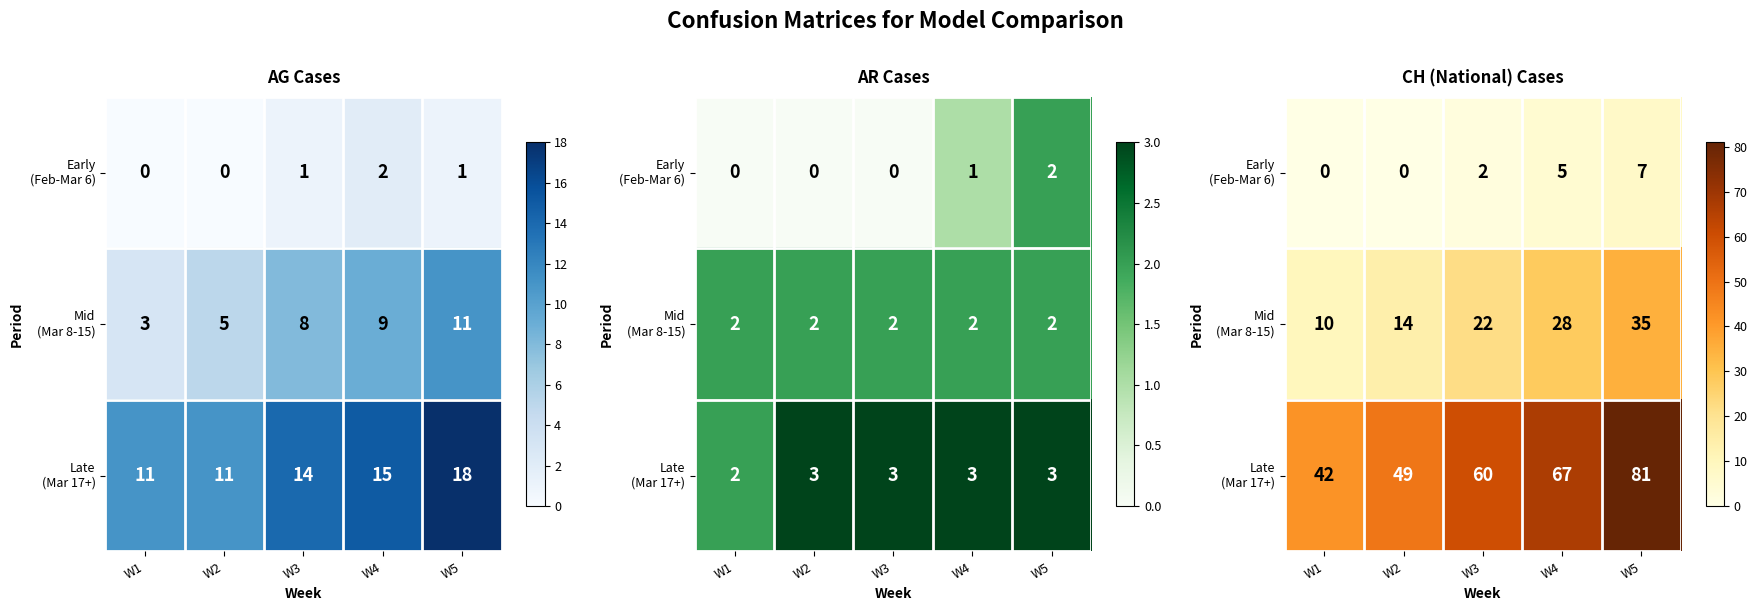

Which has a higher value, W2 or W3?

W3